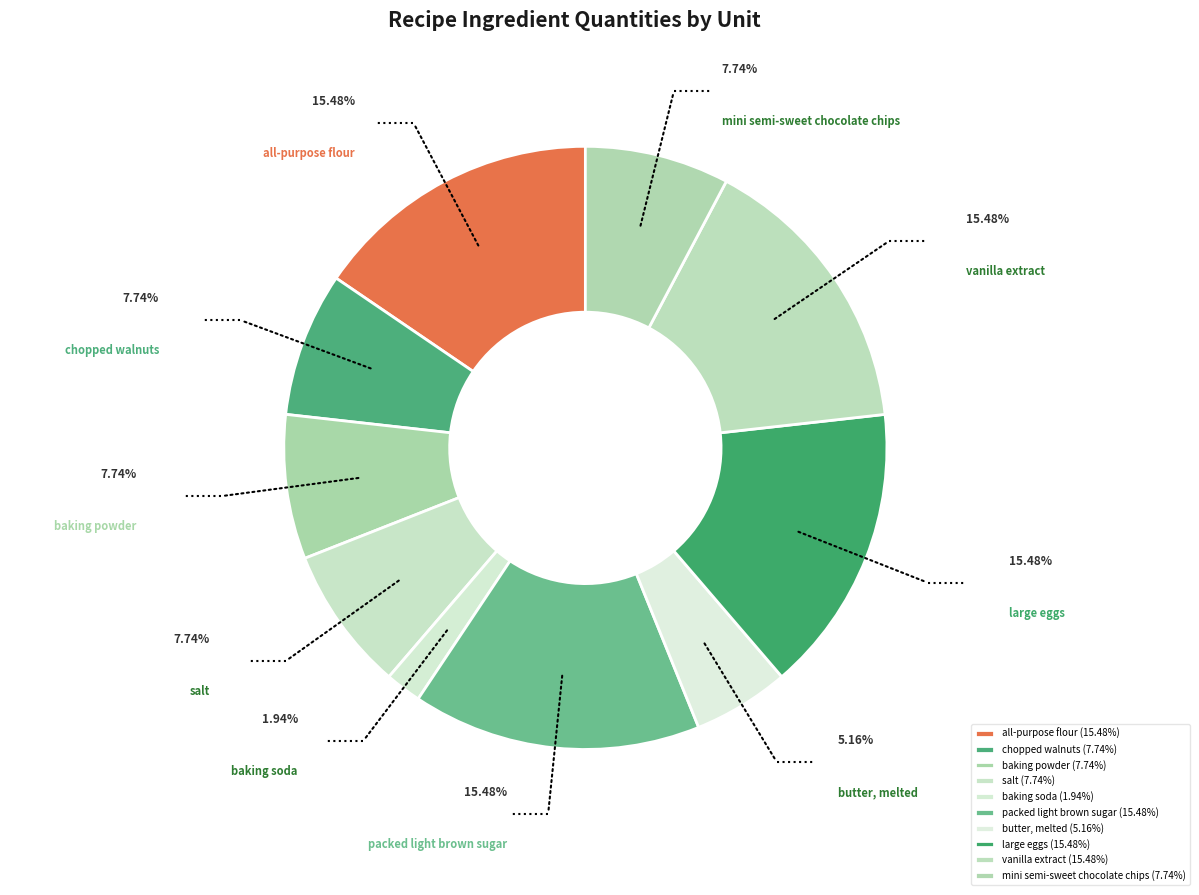

Does any single category account for the majority?

No